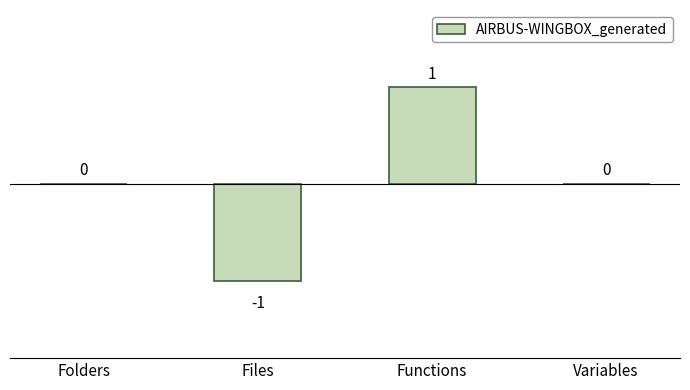

The chart shows a value of 1 at Functions. True or false?

True